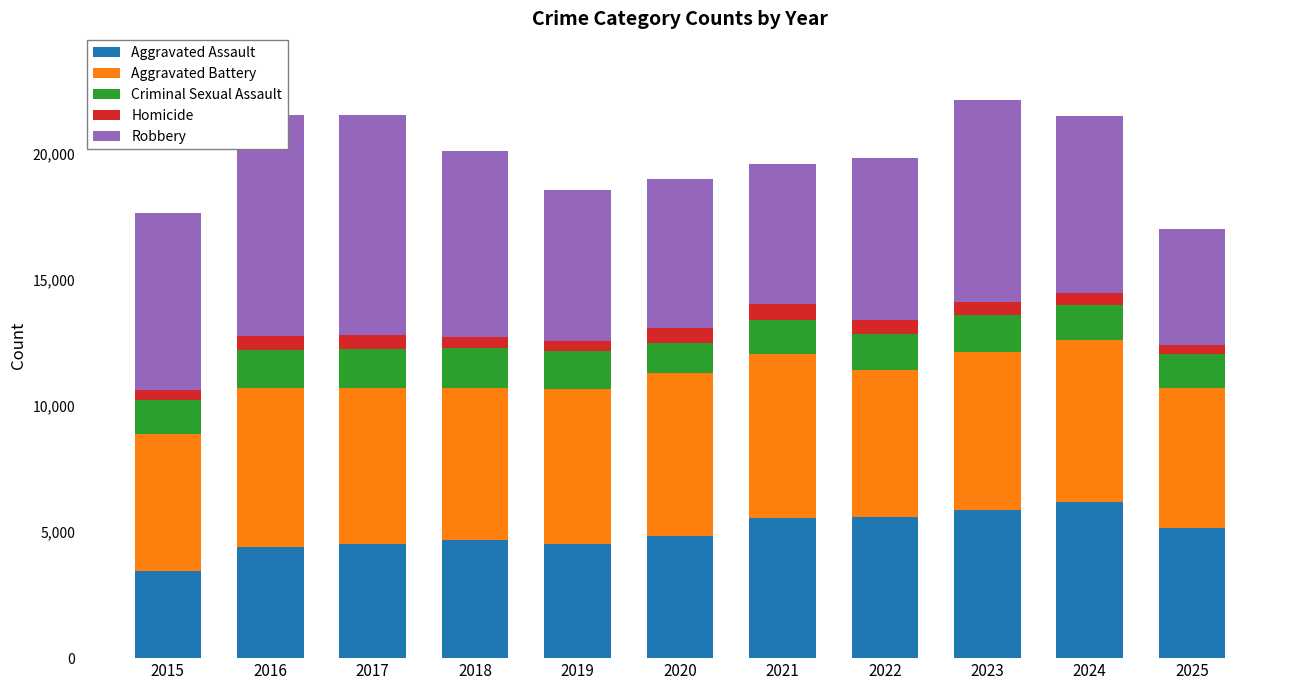

Between 2015 and 2023, which series saw the biggest shift?

Aggravated Assault